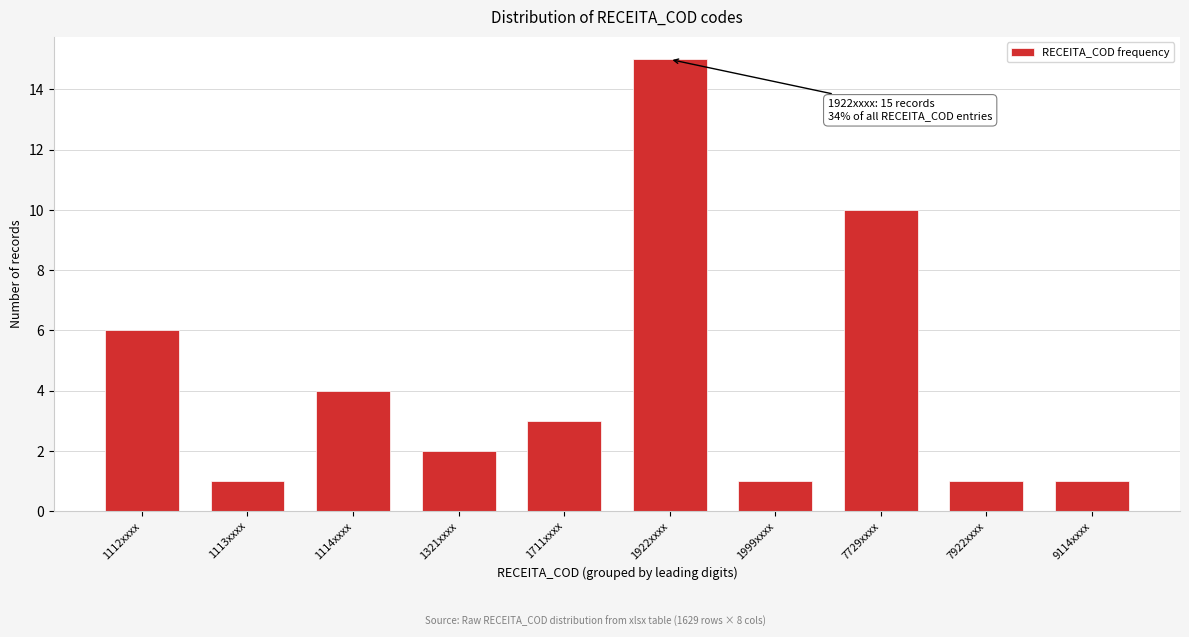

Reading left to right, transcribe all the data shown in this chart.

1112xxxx=6	1113xxxx=1	1114xxxx=4	1321xxxx=2	1711xxxx=3	1922xxxx=15	1999xxxx=1	7729xxxx=10	7922xxxx=1	9114xxxx=1